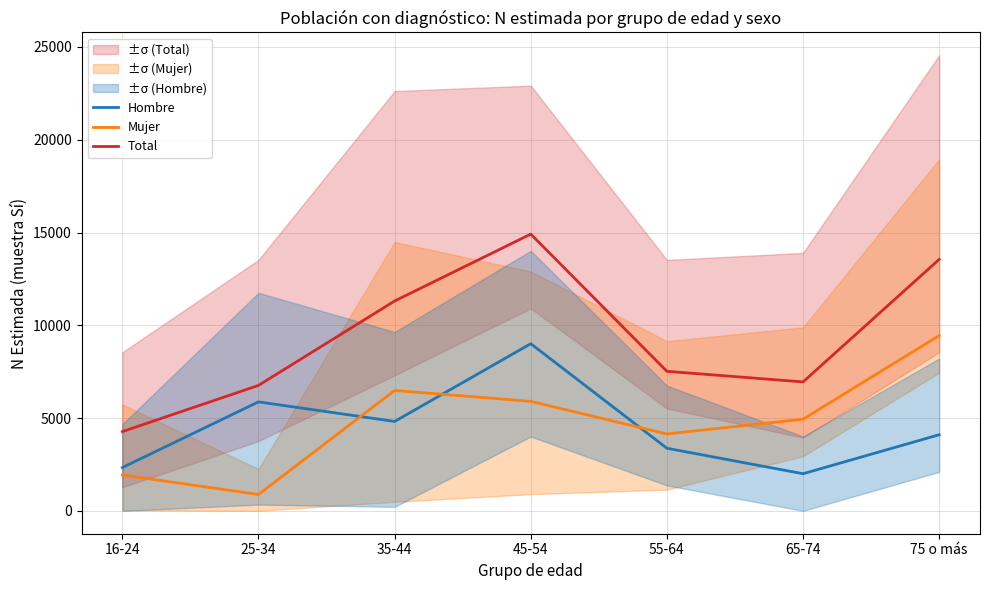

True or false: Mujer and Hombre cross at least once.

True